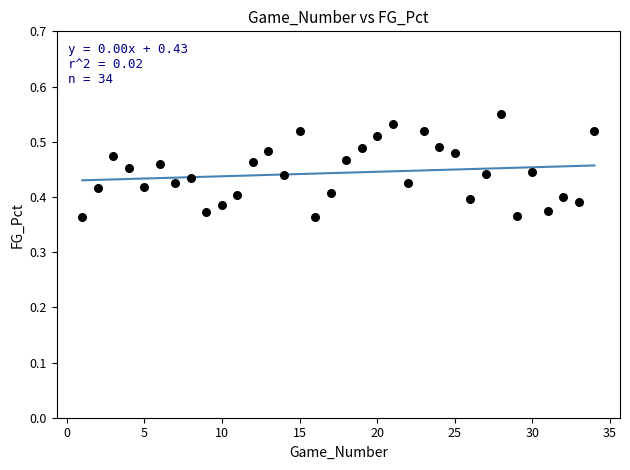

What is the range of X values (max minus min)?

33.0